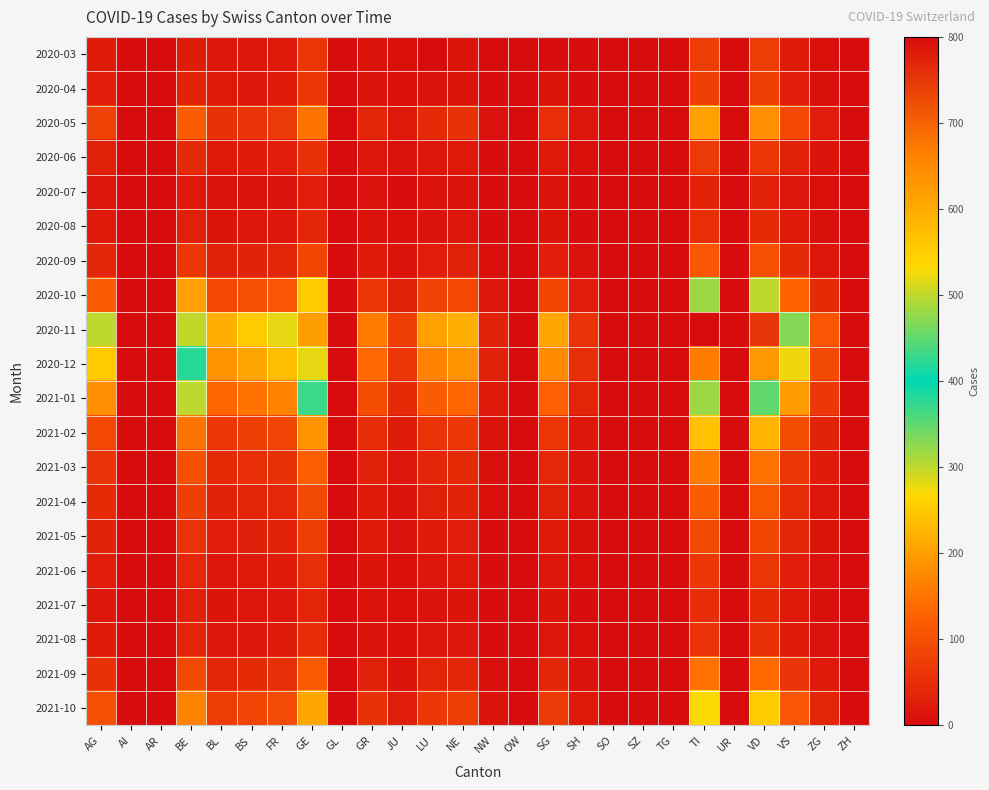

Which has a higher value, JU or AG?

AG